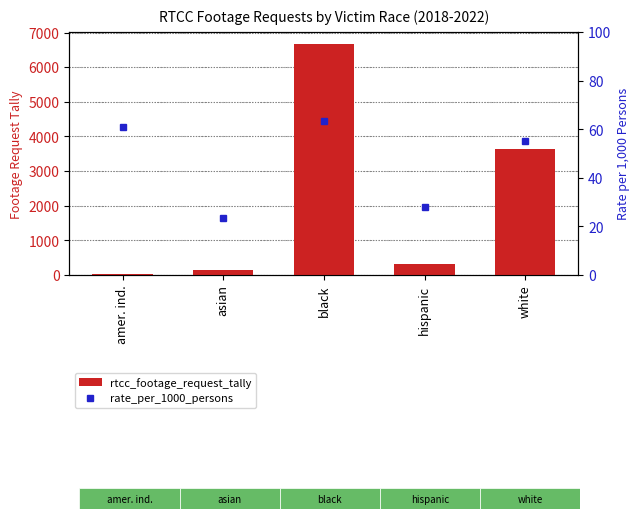

Are the bars grouped side by side (vs. stacked)?

Yes